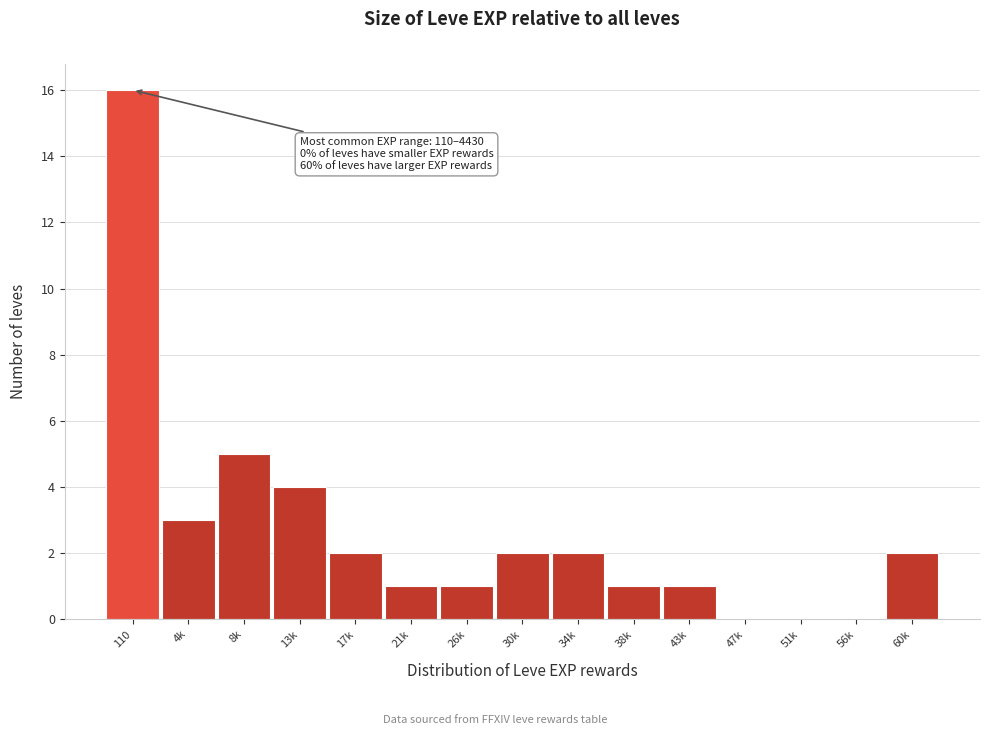

Reading left to right, extract all data points from this chart.

110=16	4k=3	8k=5	13k=4	17k=2	21k=1	26k=1	30k=2	34k=2	38k=1	43k=1	47k=0	51k=0	56k=0	60k=2